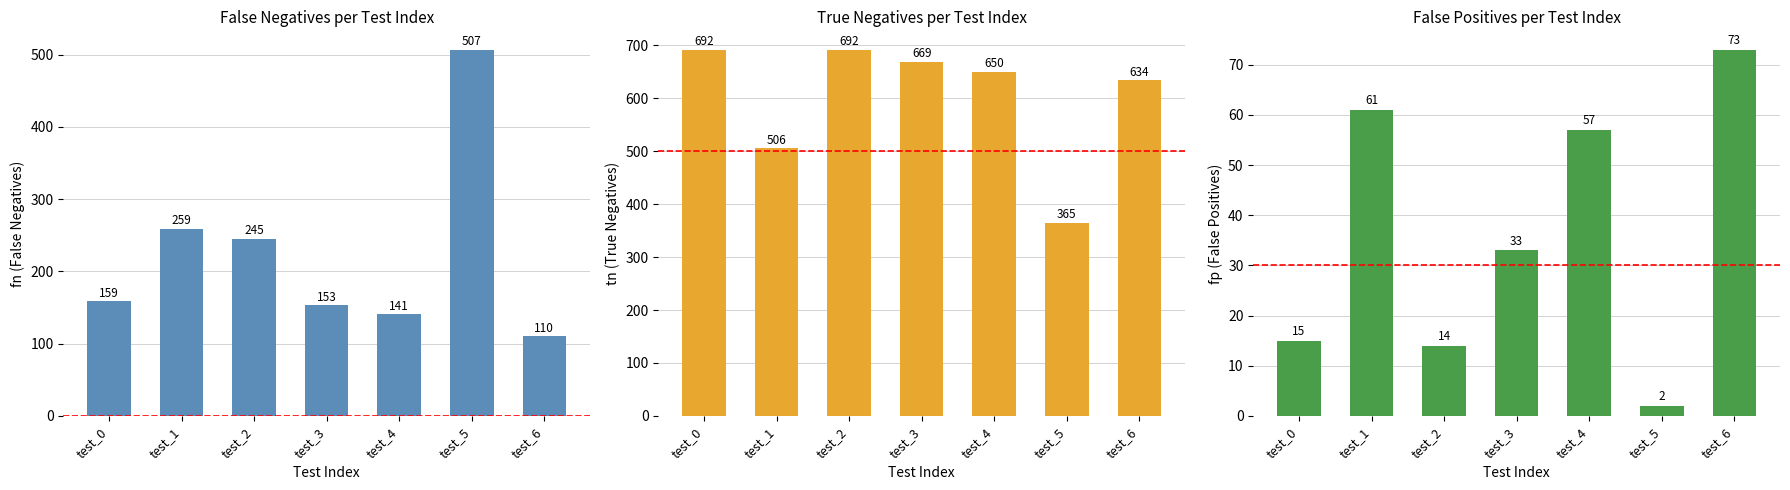

What is the approximate value of fp at test_2, to the nearest 5?

15